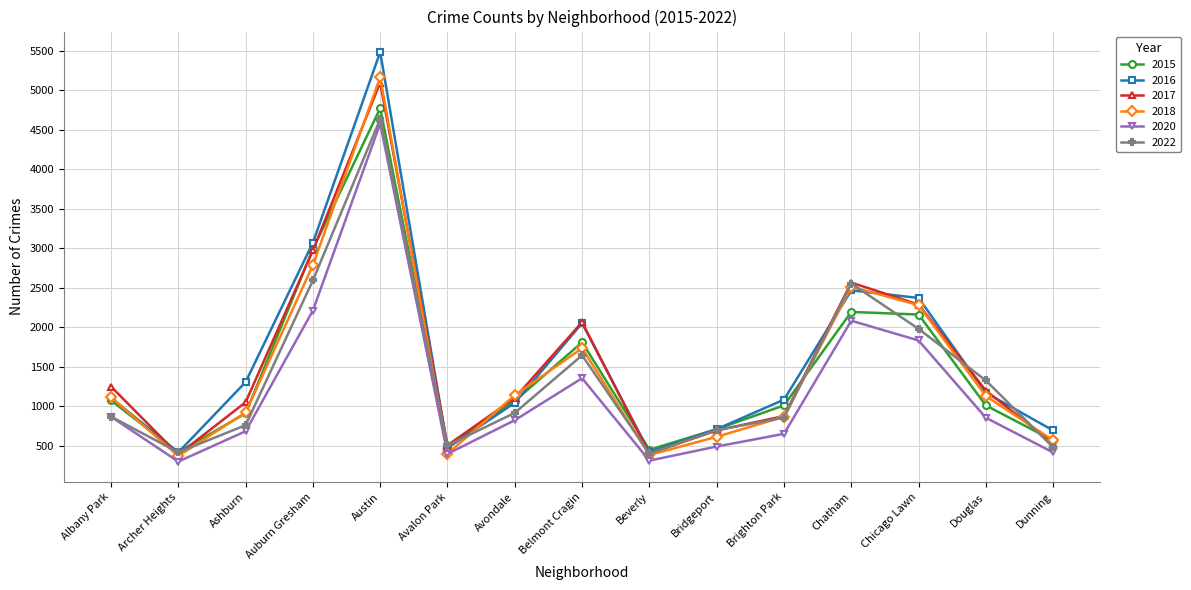

What is the minimum value shown in the chart?

303